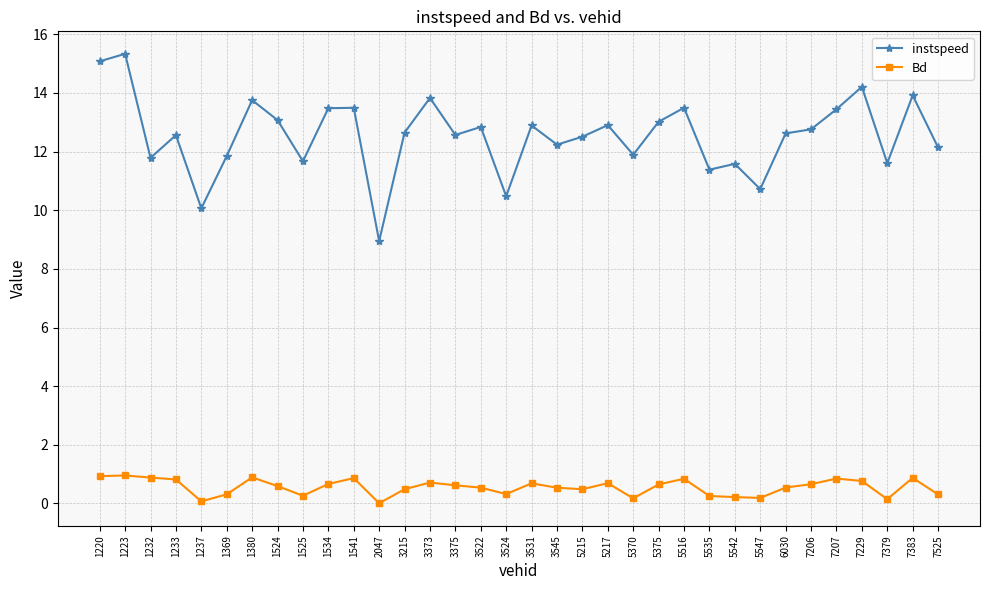

In instspeed, how many points are lower than both neighbors (excluding endpoints)?

11